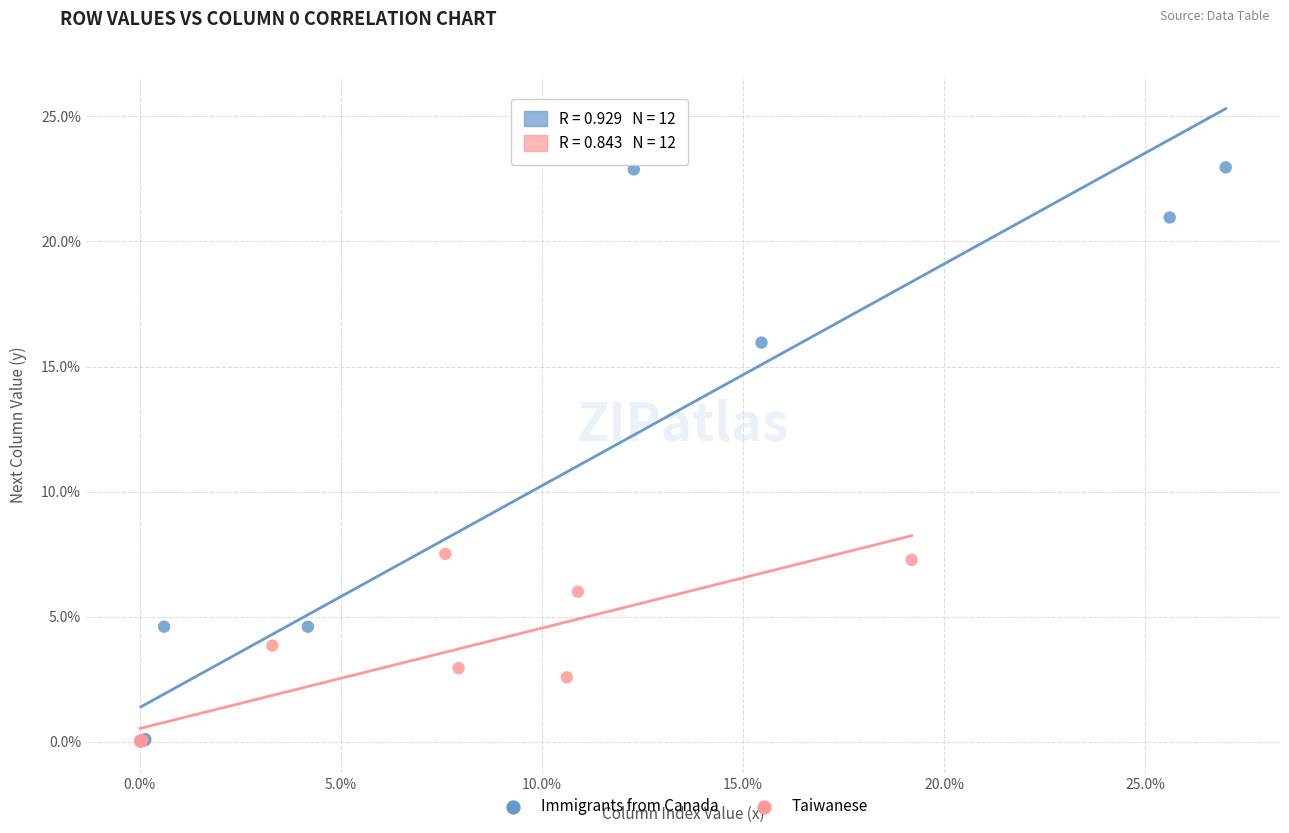

Which series has the widest spread of Y values?

Immigrants from Canada